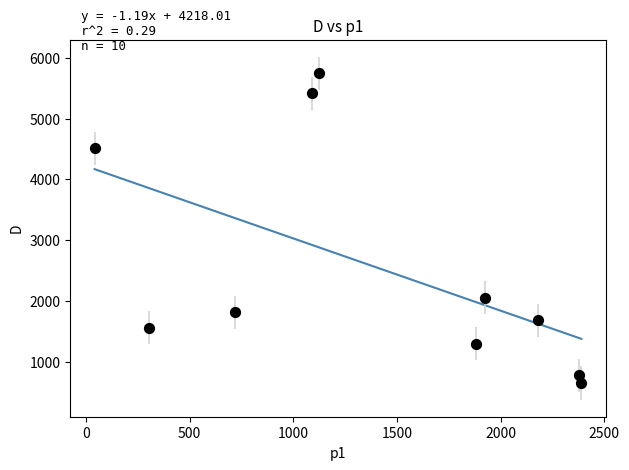

What is the range of X values (max minus min)?

2346.9